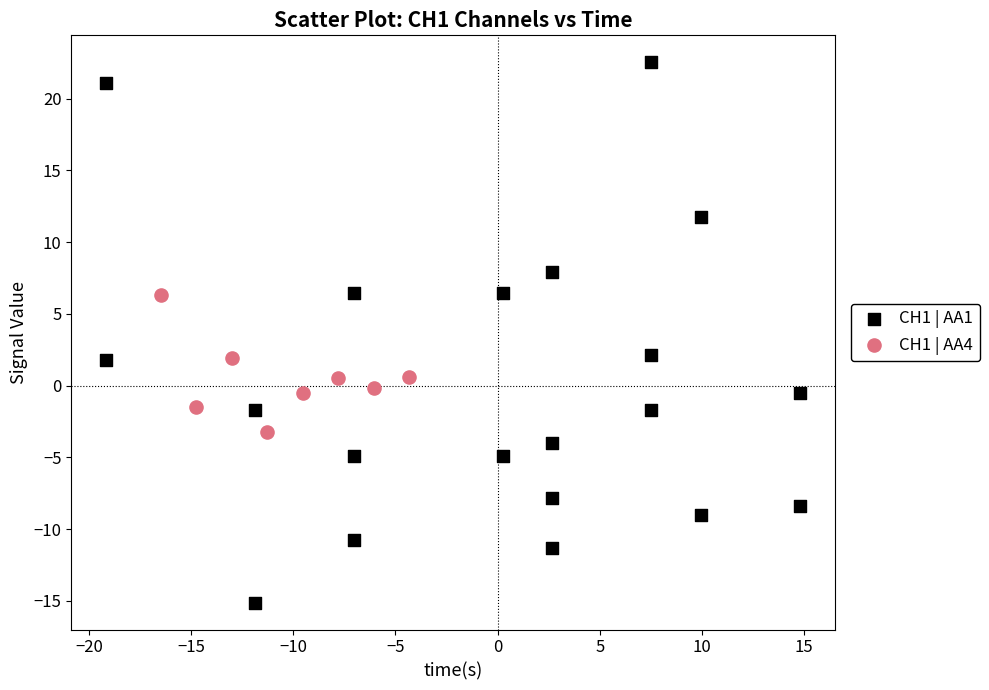

Which series has the largest Y range (max minus min)?

CH1 | AA1